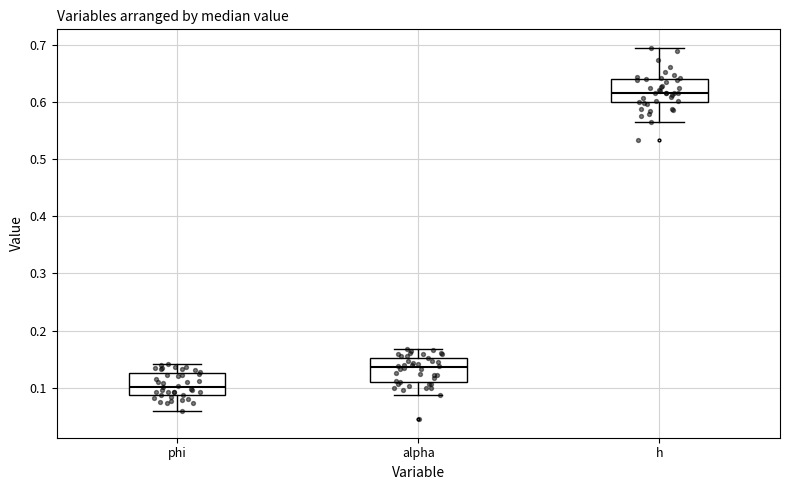

Where is the upper edge of the box for alpha on the y-axis? The values are not printed on the chart, so give them approximately, as read against the axis.

0.15